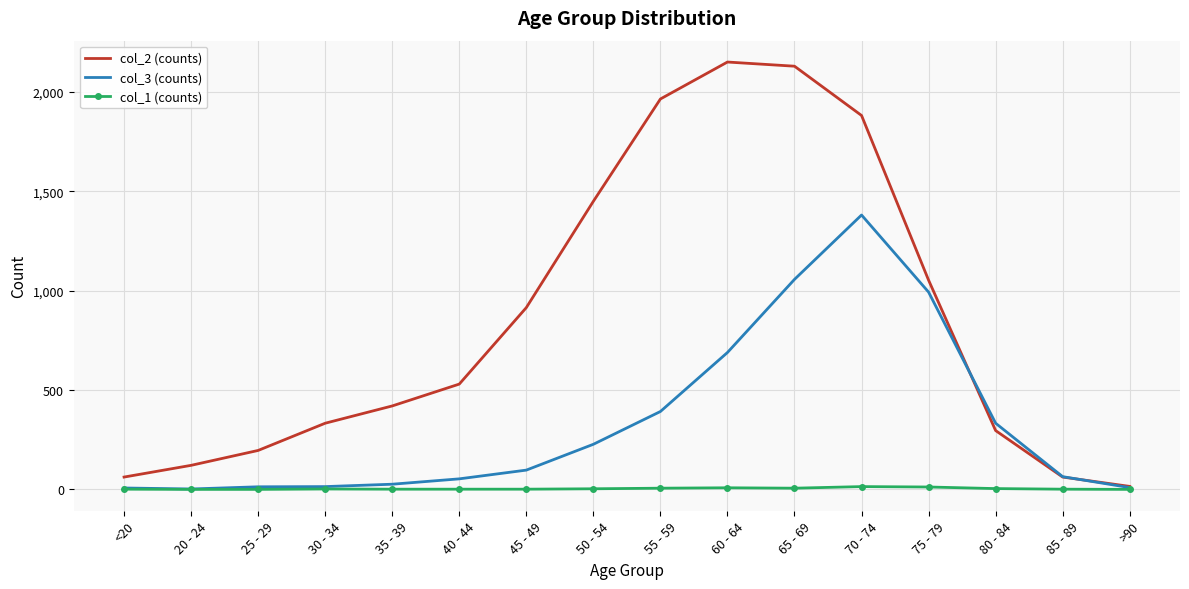

Rank the series by their average value, from highest to lowest.

col_2 (counts), col_3 (counts), col_1 (counts)